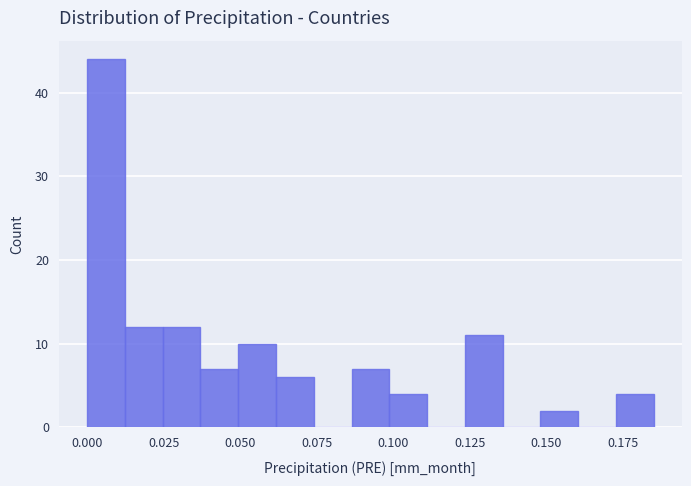

Read against the x-axis, roughly where is the centre of the tallest bar?

0.005